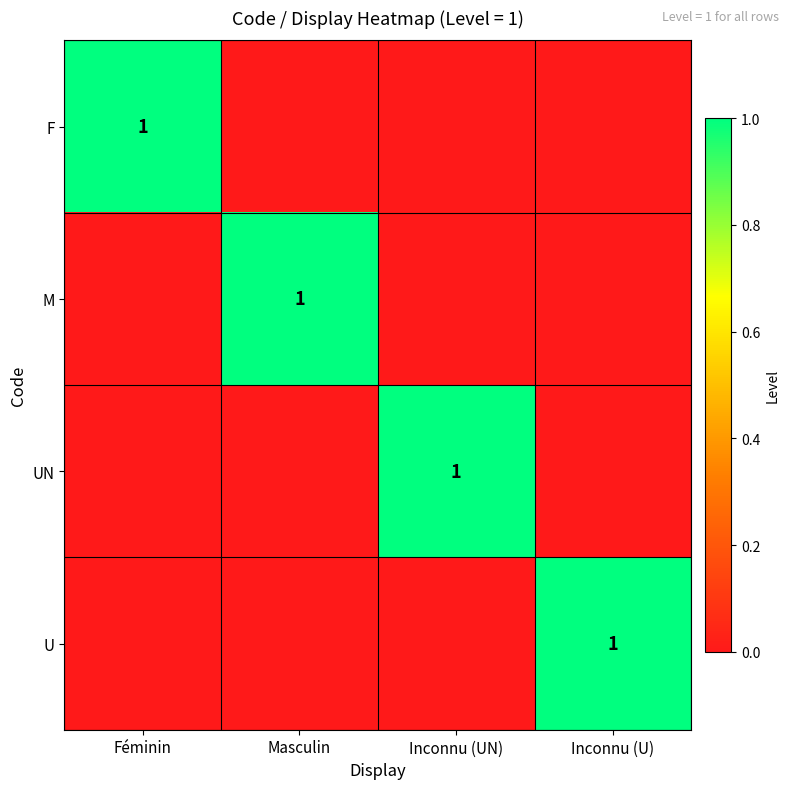

Is it true that U equals 1 at Inconnu (U)?

True